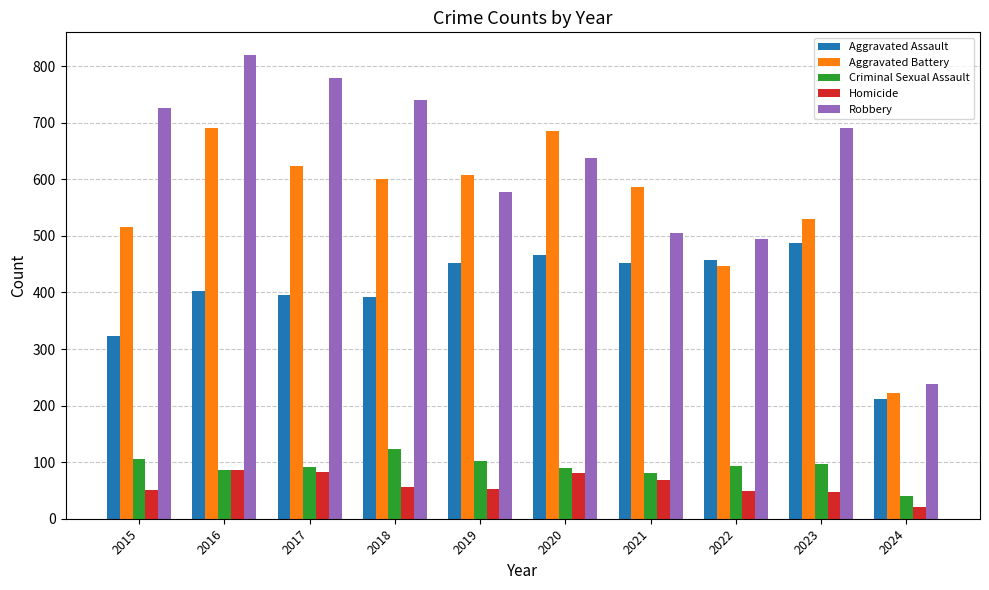

True or false: Aggravated Assault has a value of 215 at 2021.

False